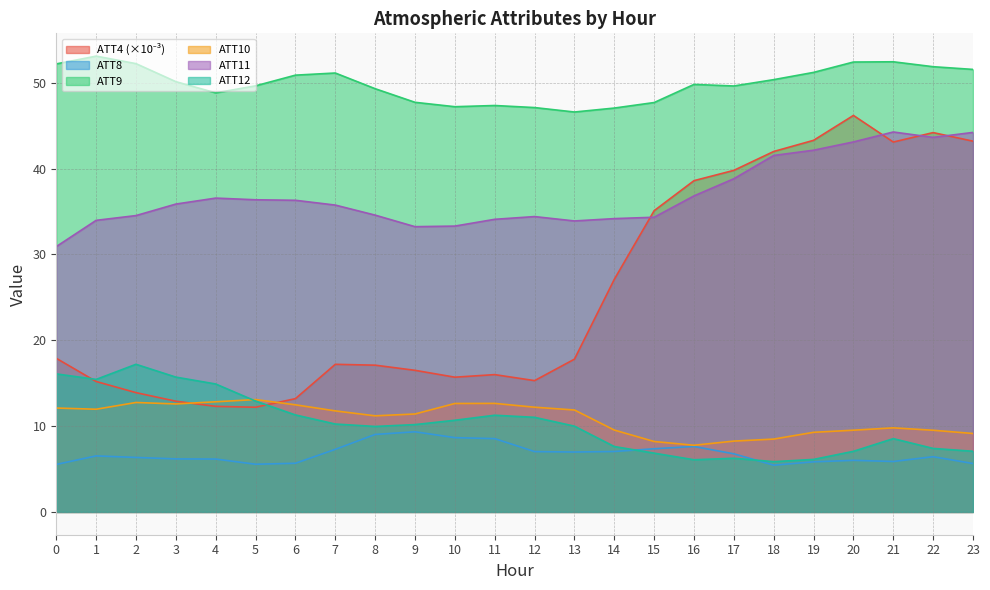

What are all the series names shown in the legend?

ATT4, ATT8, ATT9, ATT10, ATT11, ATT12